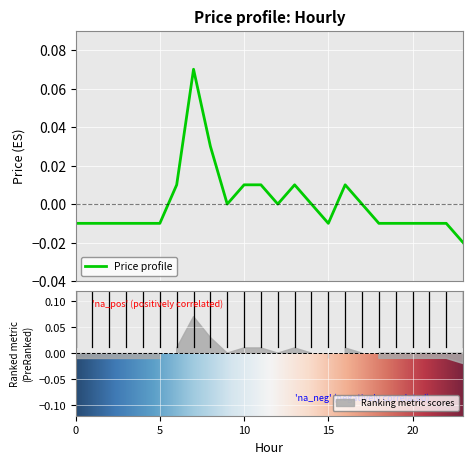

Count the number of categories in the chart.

24